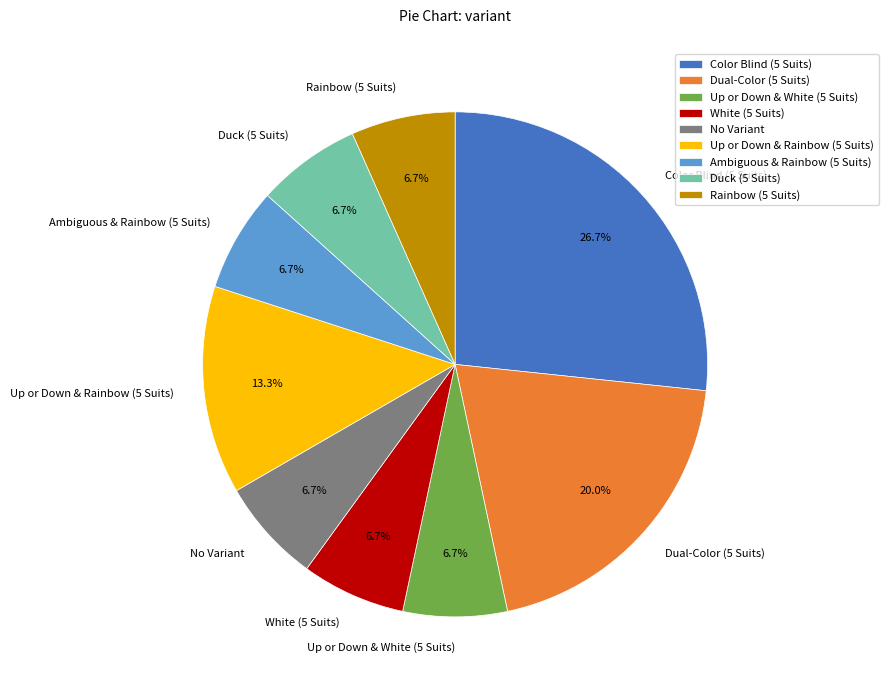

To the nearest percent, what portion does Ambiguous & Rainbow (5 Suits) represent?

7%